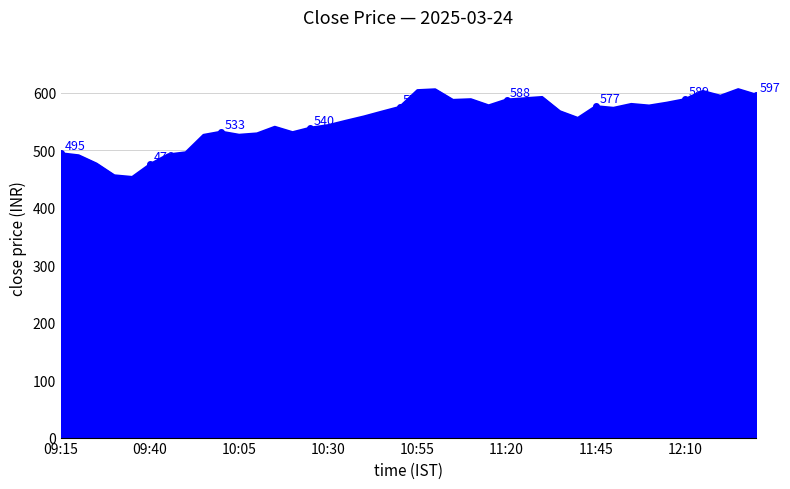

What is the maximum value shown in the chart?

606.5